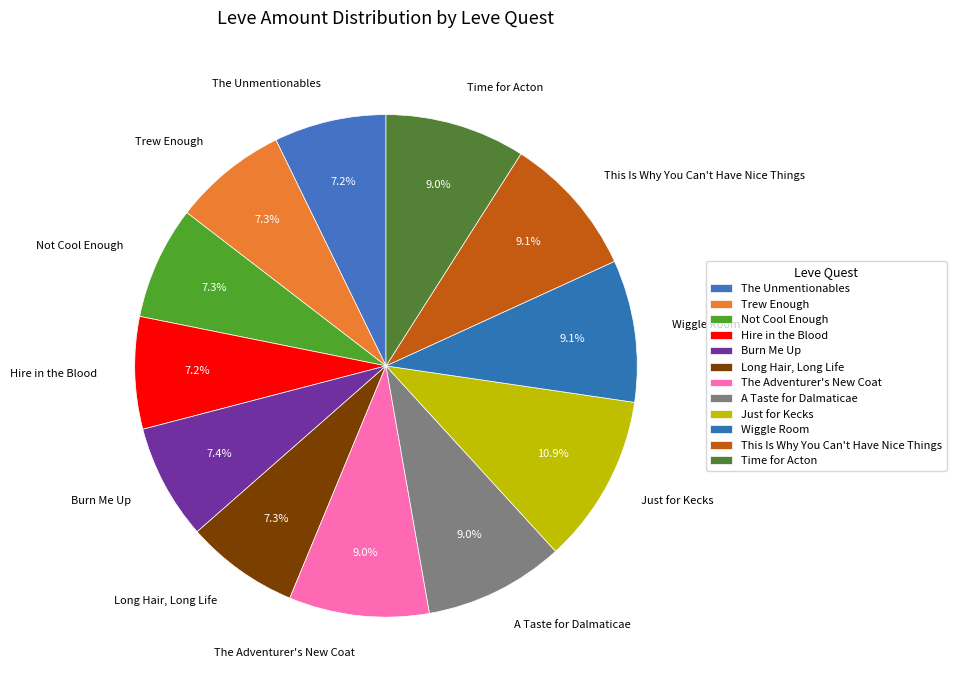

Approximately how many times larger is the value at Hire in the Blood compared to The Adventurer's New Coat?

0.8